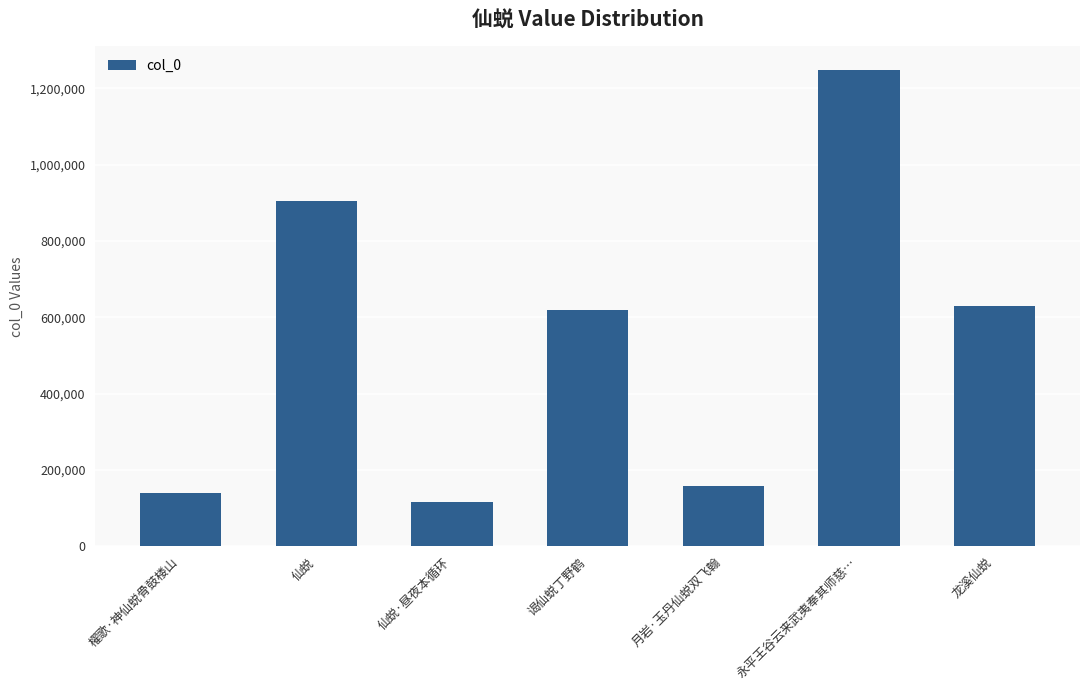

Reading right to left, what are all the values shown in this chart?

629814	1247460	157451	618240	114790	904940	140334